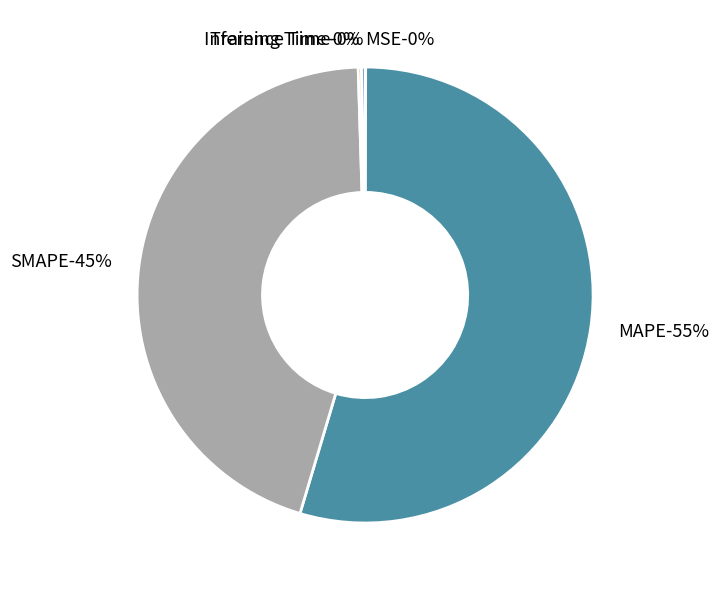

The Inference Time slice represents 1% of the pie. True or false?

False